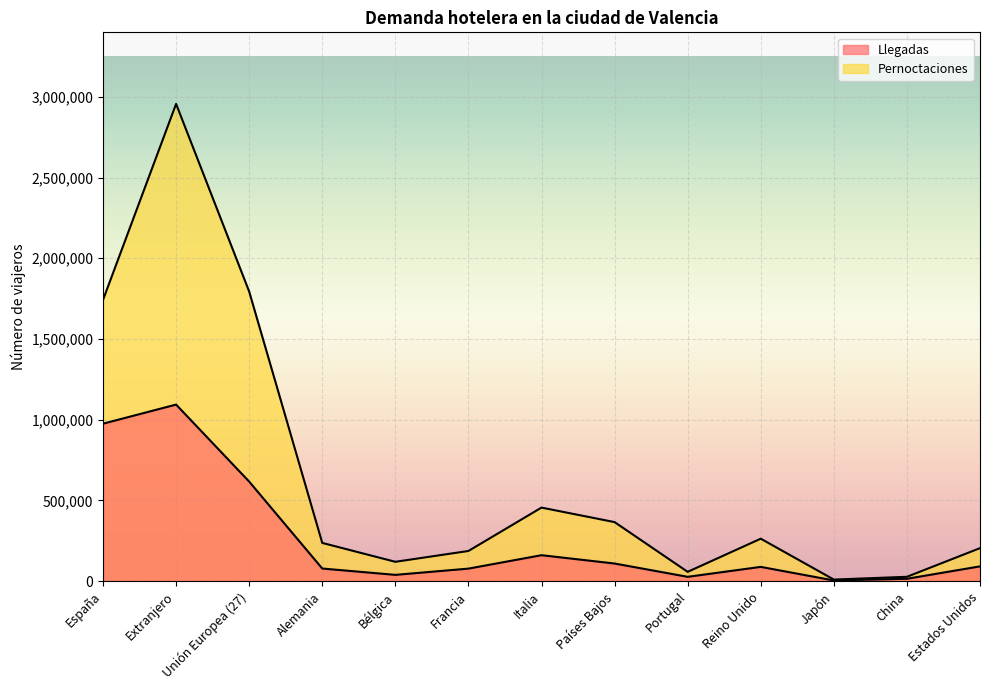

True or false: Llegadas and Pernoctaciones intersect in this chart.

False